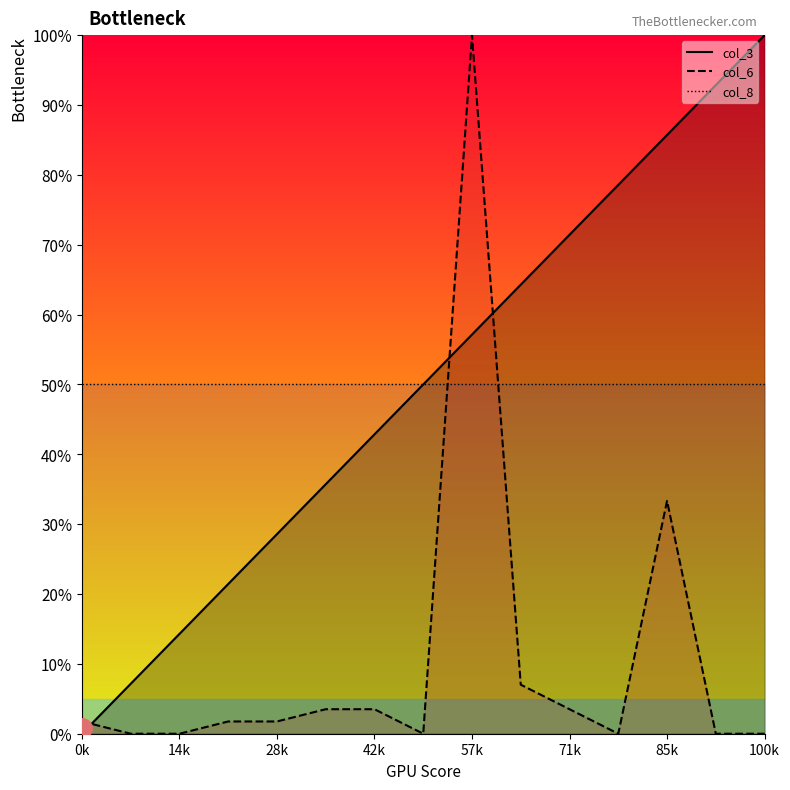

The value of col_3 at 2 is 7.1. True or false?

True